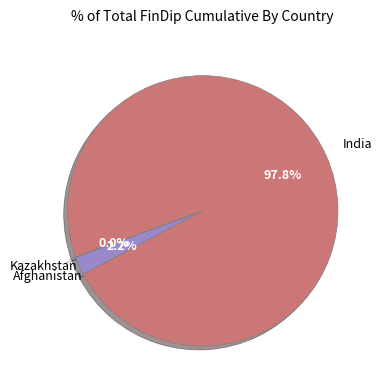

Count the number of slices in the pie.

3